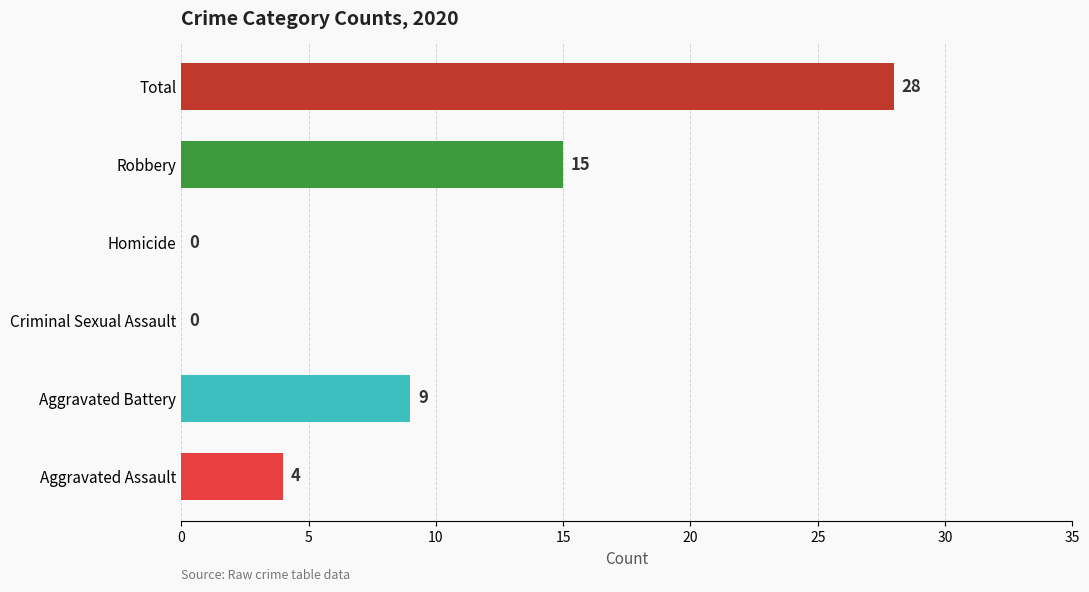

What is the sum of the values at Homicide and Aggravated Battery?

9